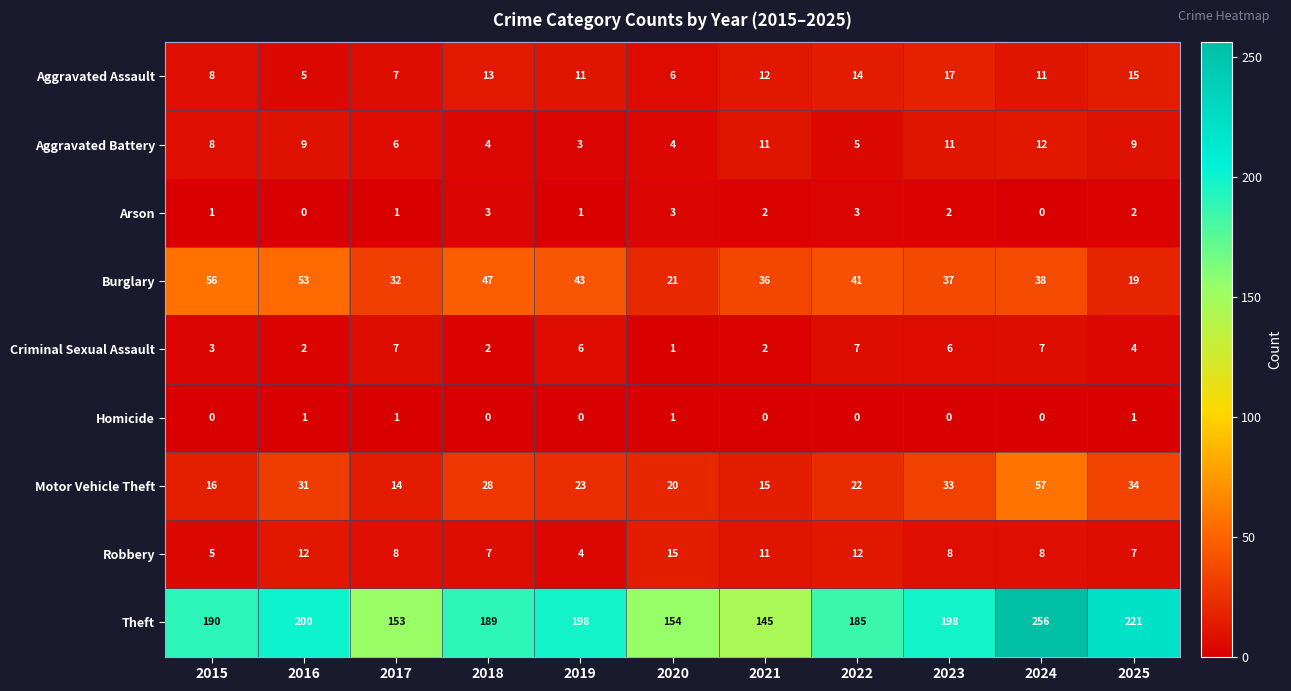

How many series are shown in this chart?

9